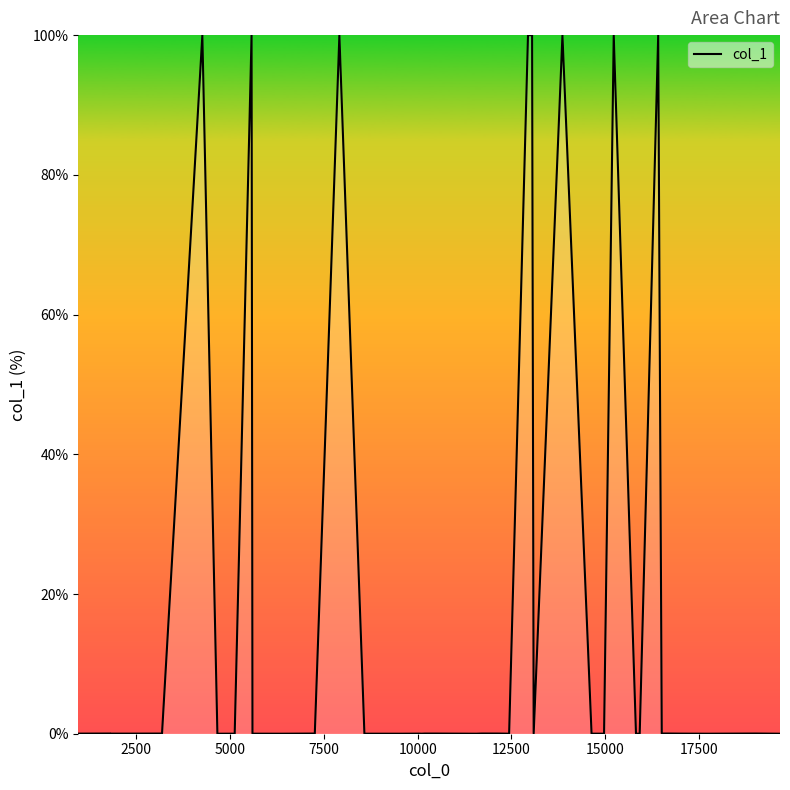

What is the difference between the maximum and minimum values?

100.0